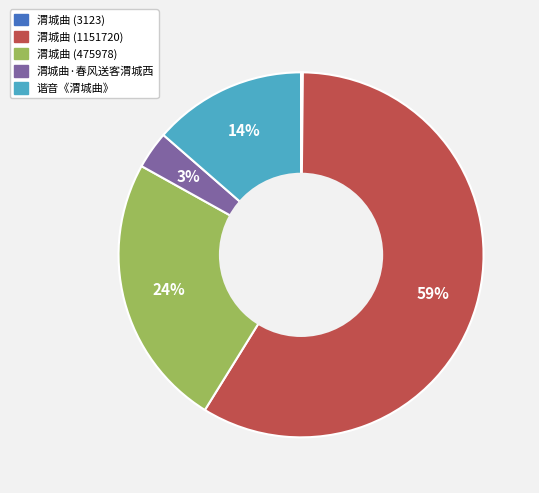

The 谐音《渭城曲》 slice represents 14% of the pie. True or false?

True